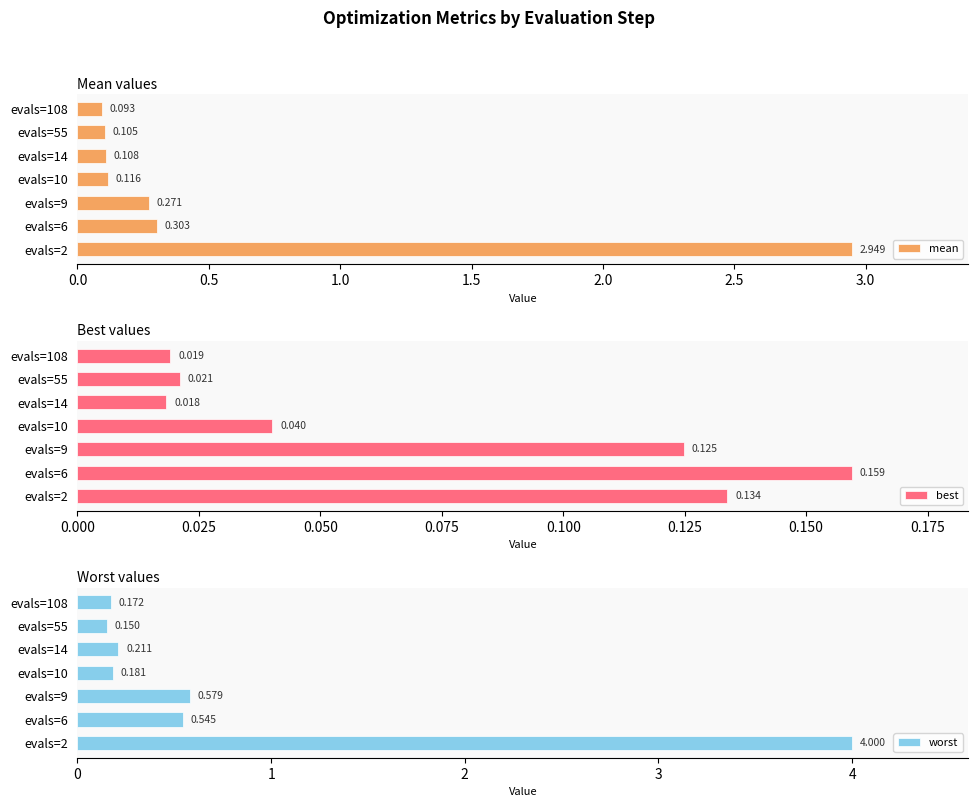

What position from the left is 1.5?

4